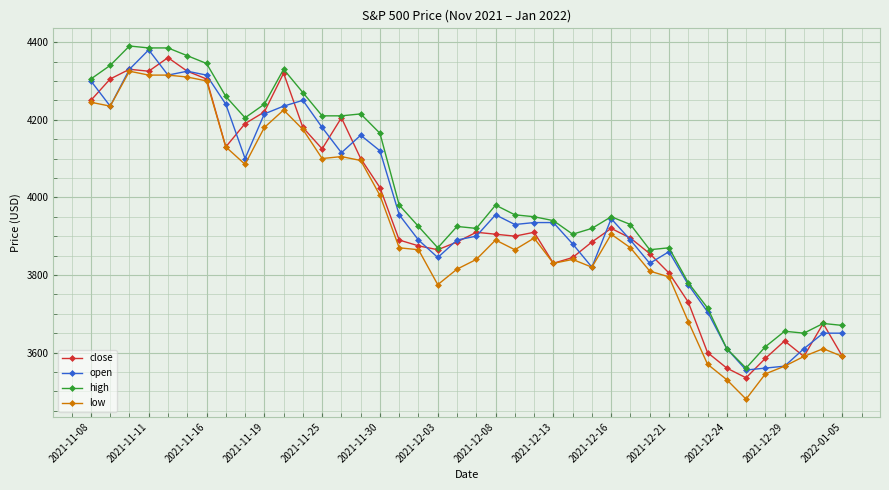

What is the highest value of the low series?

4325